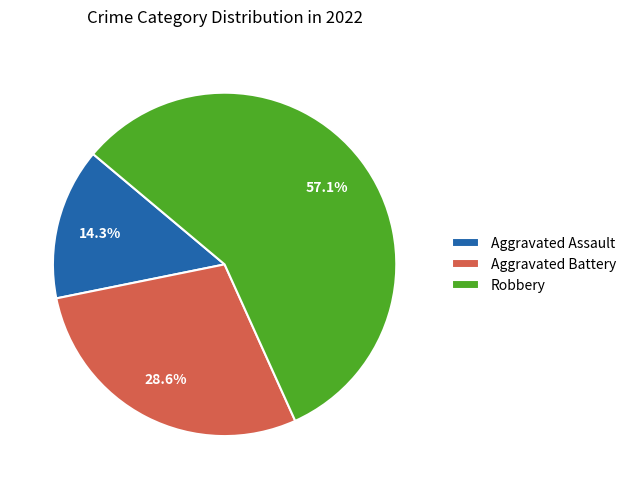

Rank the categories by value from highest to lowest.

Robbery, Aggravated Battery, Aggravated Assault